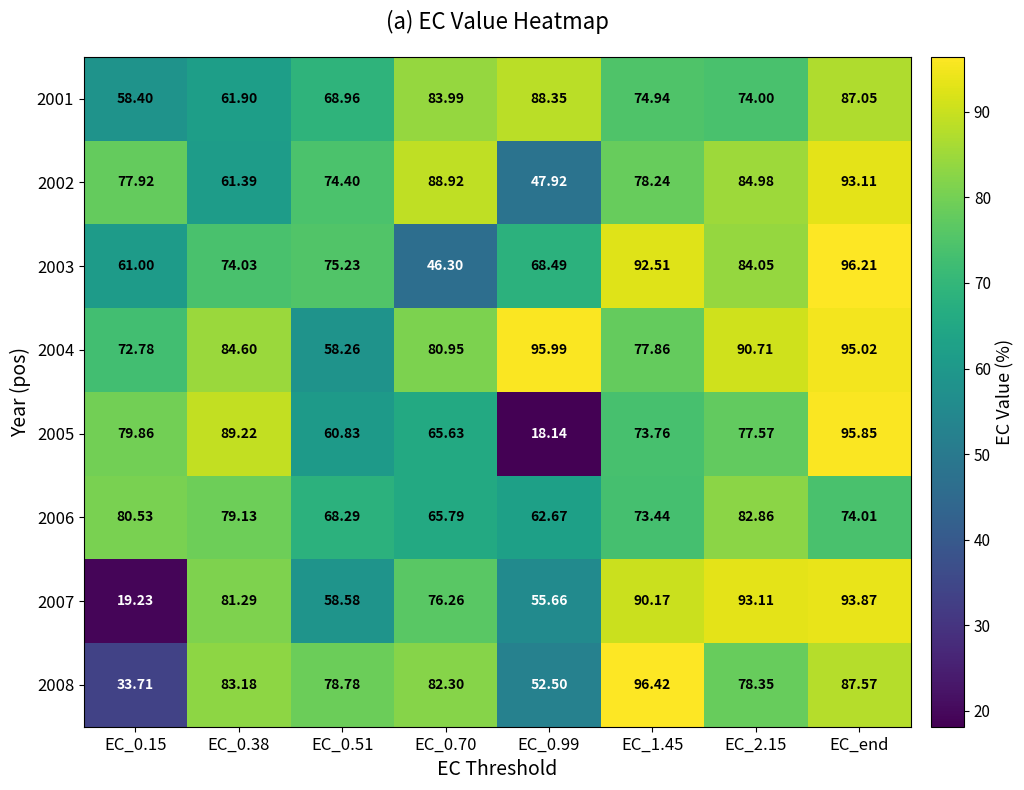

Which category has the highest value in the 2002 series?

EC_end